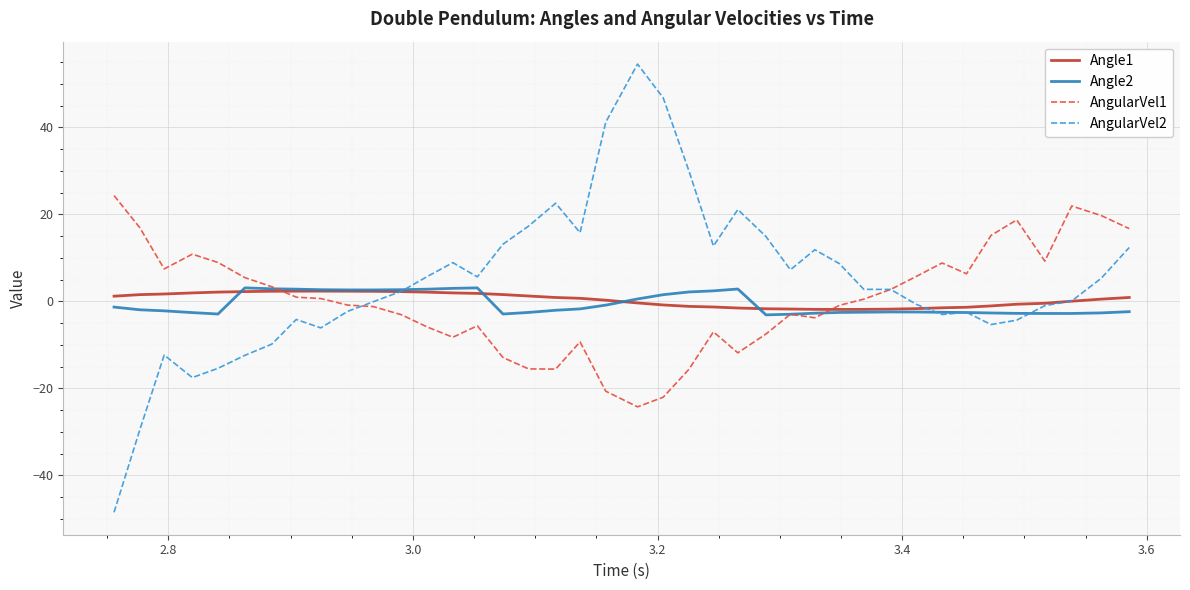

What is the smallest value displayed?

-48.5